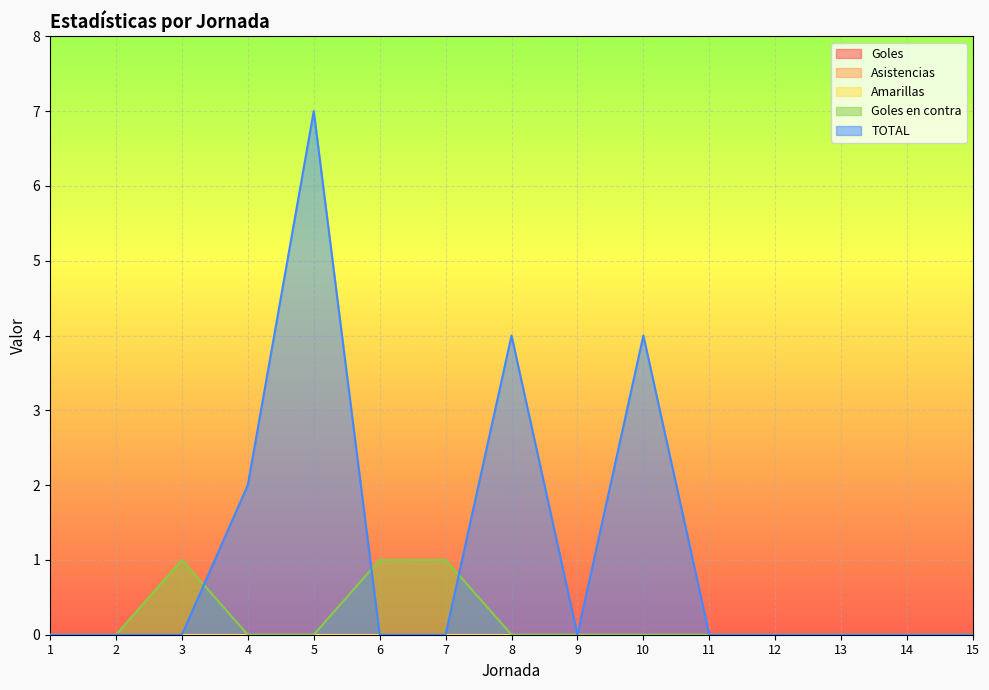

In TOTAL, how many points are higher than both neighbors (excluding endpoints)?

3